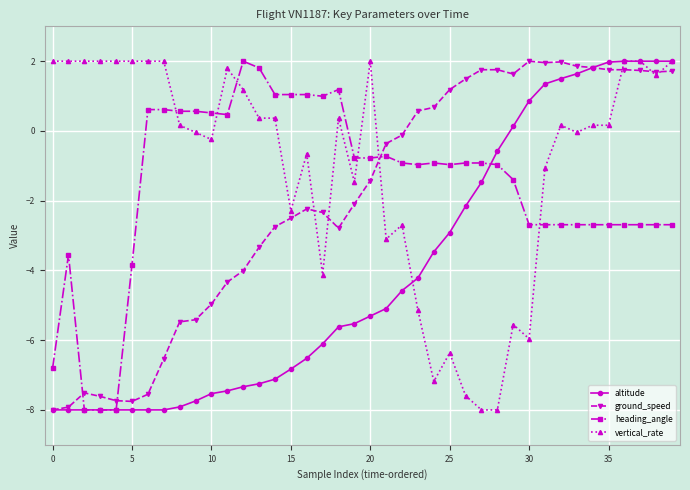

Which series has the largest total across all categories?

vertical_rate